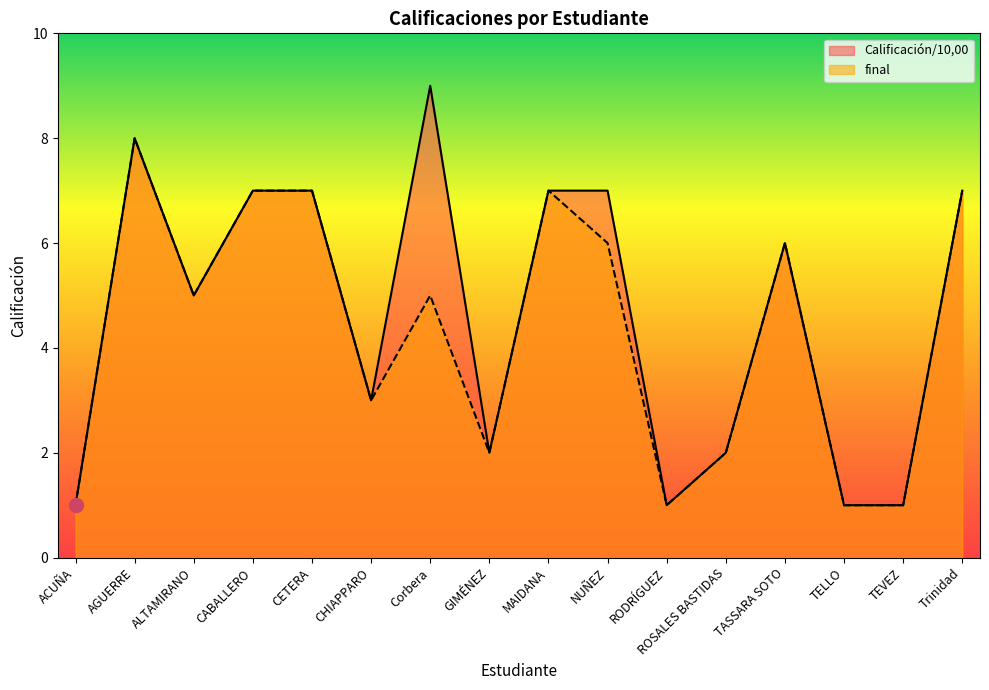

Between GIMÉNEZ and TELLO, which series saw the biggest shift?

Calificación/10,00